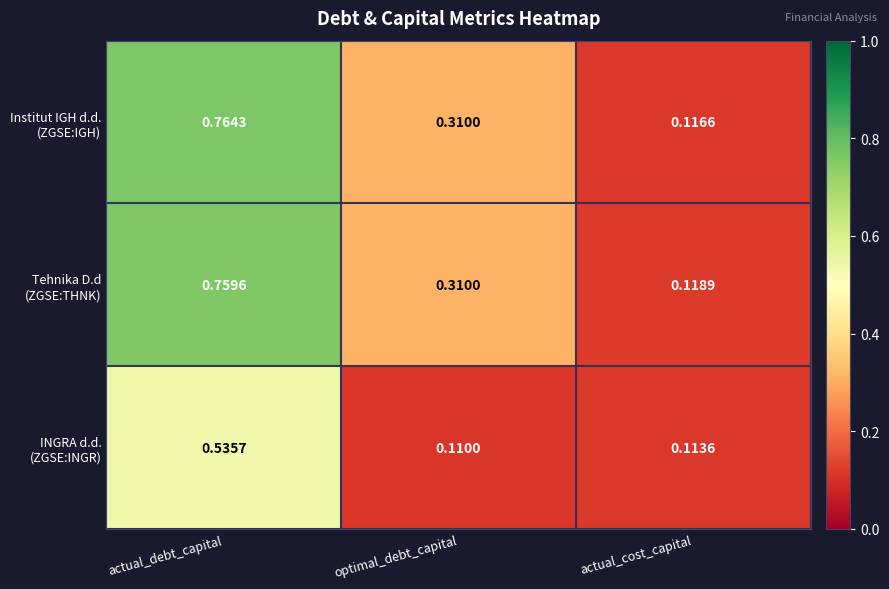

Which category has the highest value across all series?

actual_debt_capital